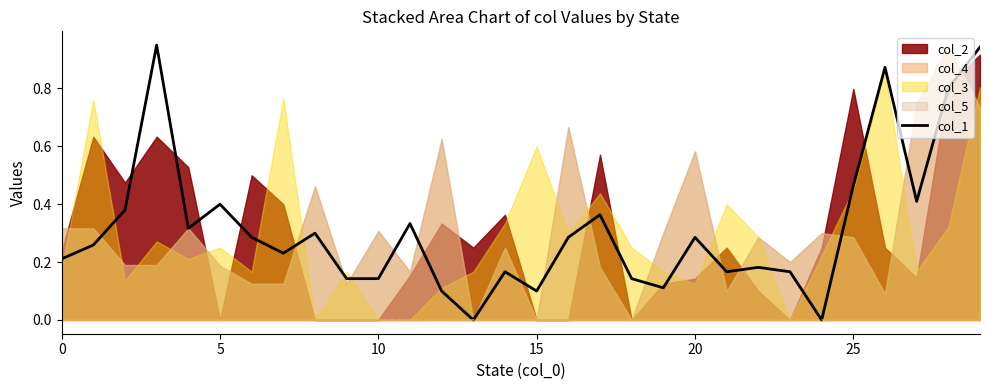

How many interior local peaks (higher than both neighbors) does the data have?

9